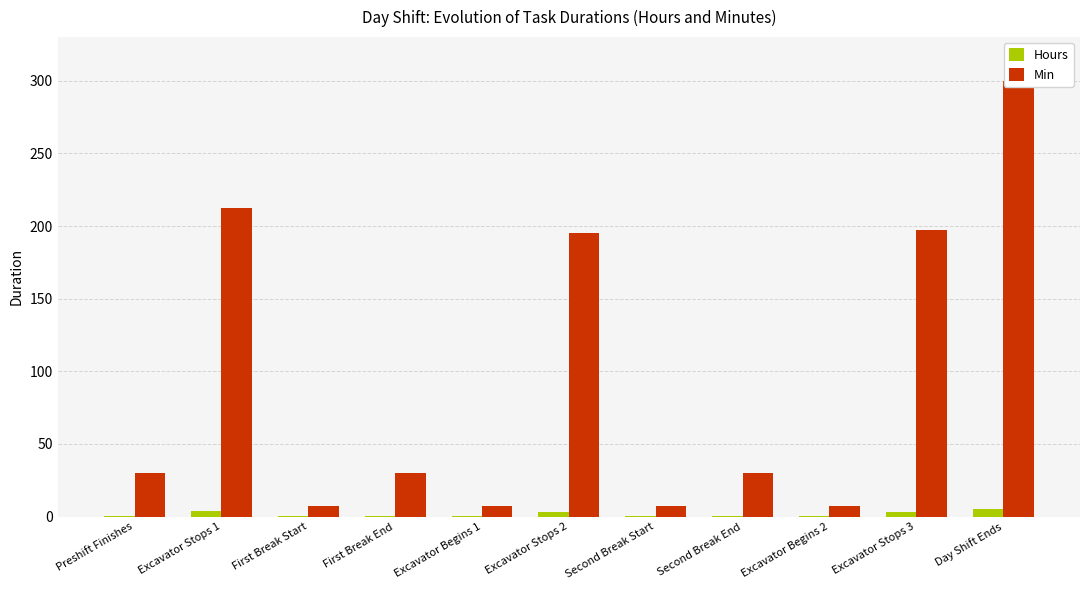

What is the difference between the Hours values at Excavator Stops 2 and Preshift Finishes?

2.8